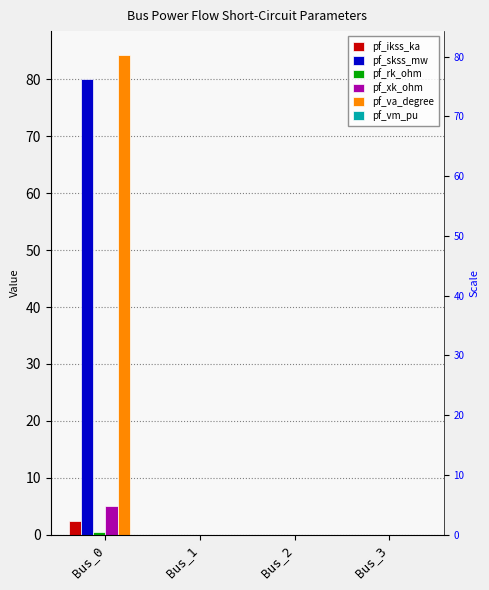

At which label is pf_rk_ohm closest to 0?

Bus_1